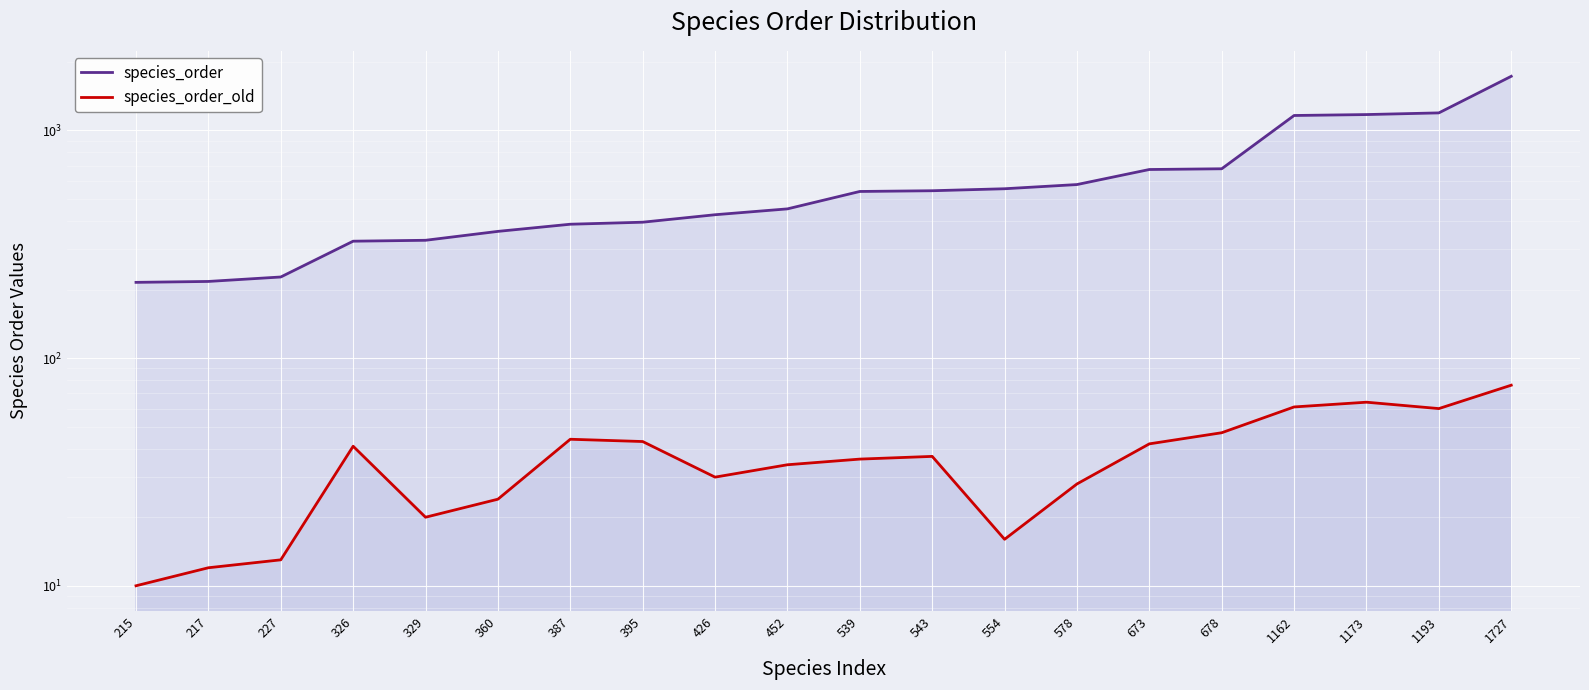

List the series in order of their peak value, highest first.

species_order, species_order_old